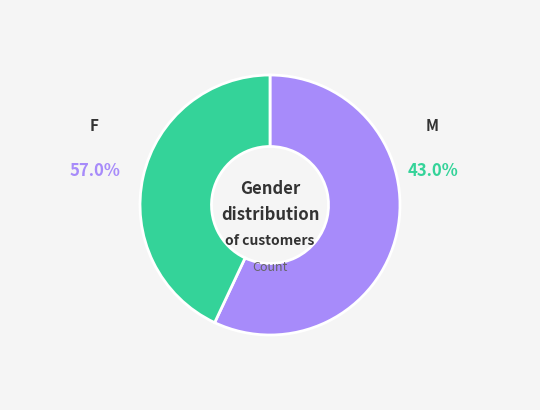

To the nearest percent, what portion does F represent?

57%